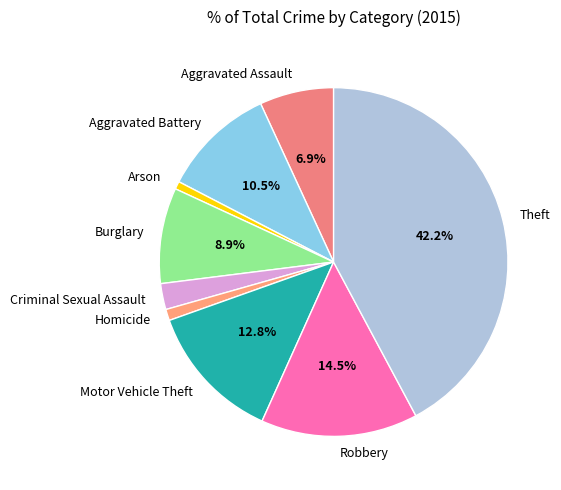

Between Motor Vehicle Theft and Aggravated Assault, which is larger?

Motor Vehicle Theft